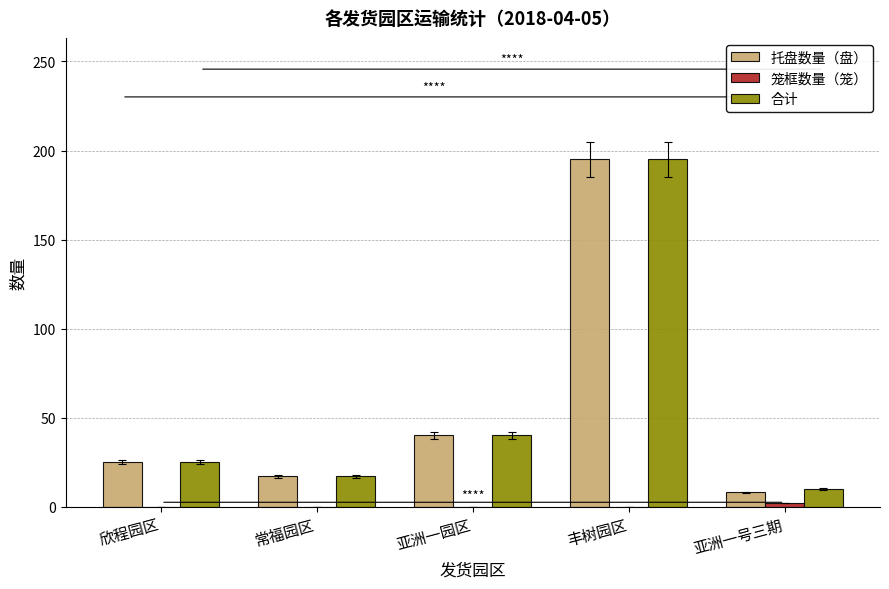

How many data points does each series have?

5